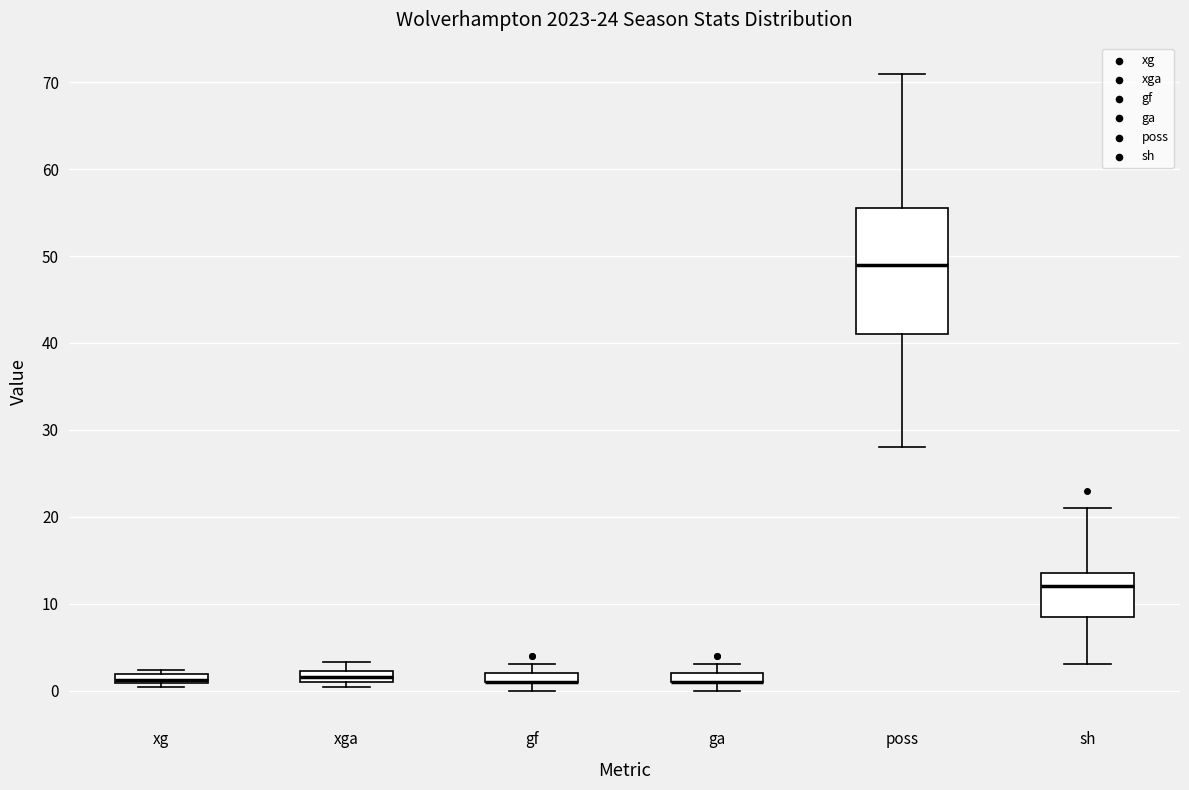

Which box is the tallest, from its lower edge to its upper edge?

poss